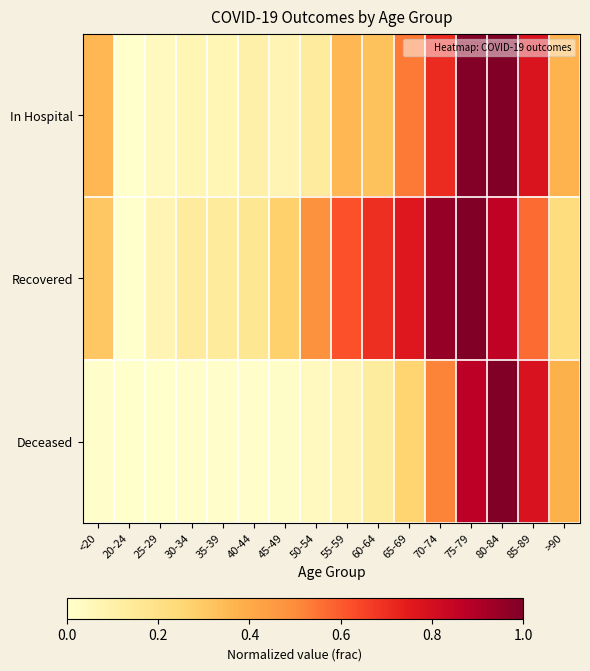

Between 50-54 and 35-39, which is larger?

50-54